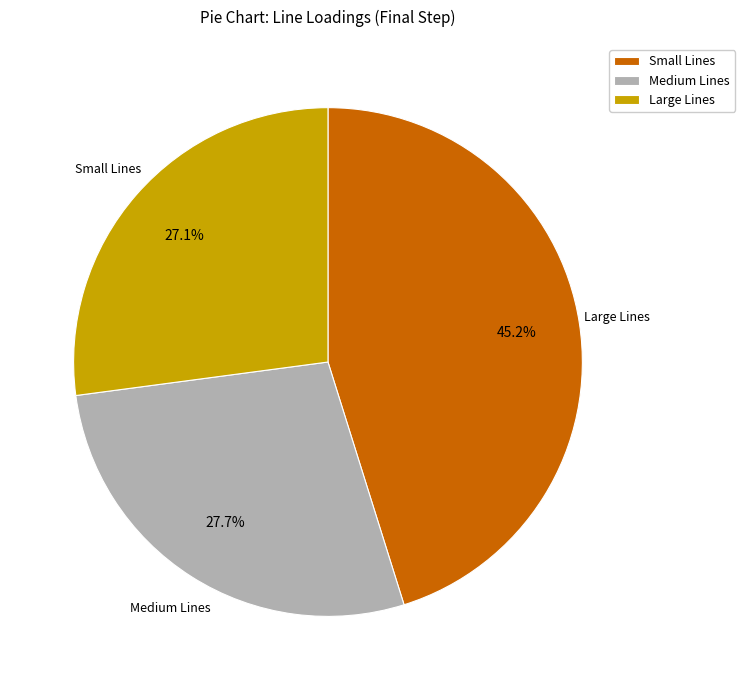

Which category has the biggest portion of the pie?

Small Lines